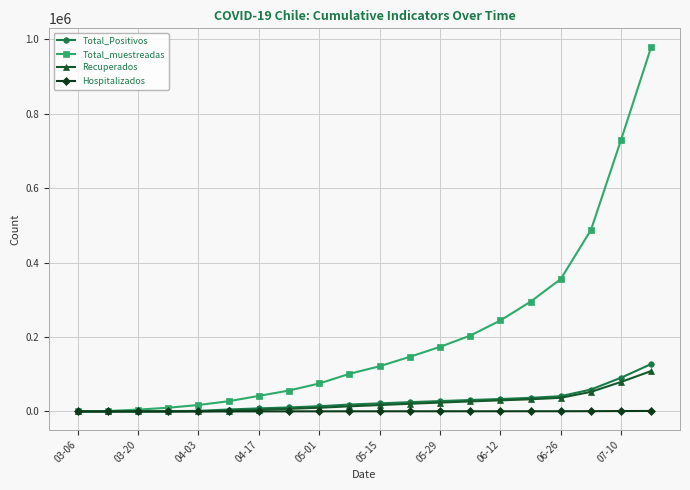

What is the maximum value shown in the chart?

980456